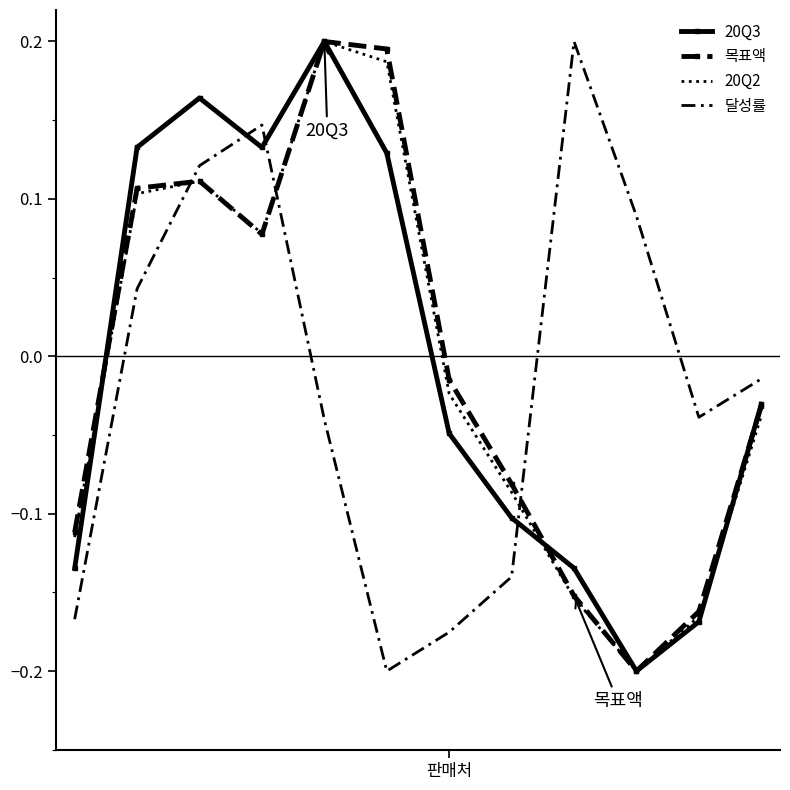

True or false: 달성률 and 20Q2 cross at least once.

True